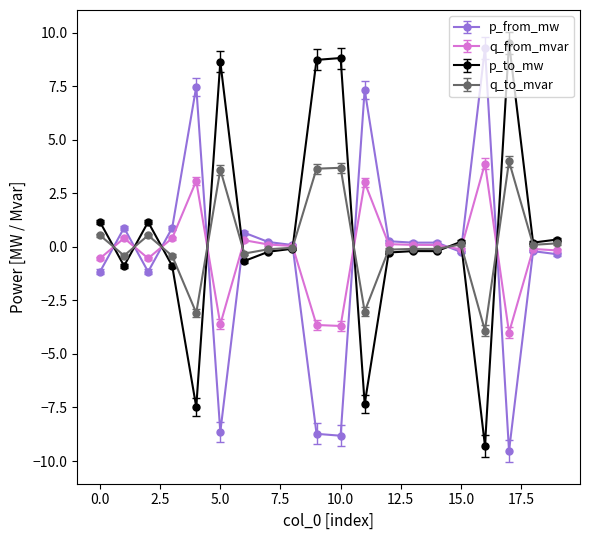

What is the smallest value displayed?

-9.5